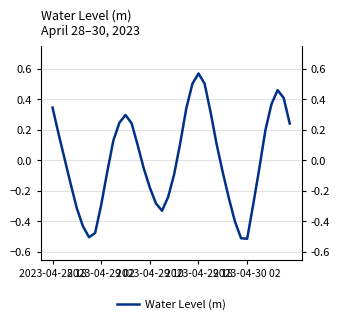

How many negative values are there?

20